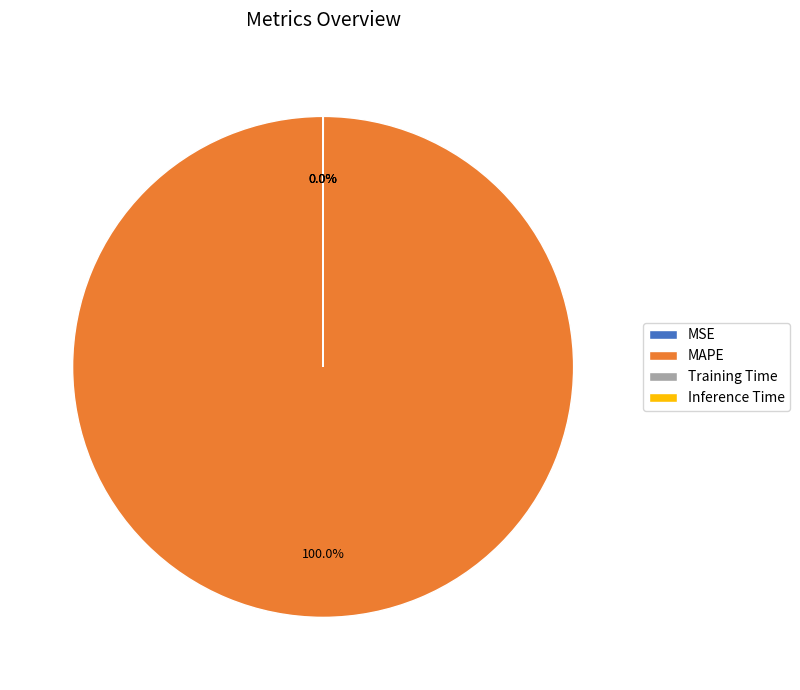

Which slice is the largest?

MAPE